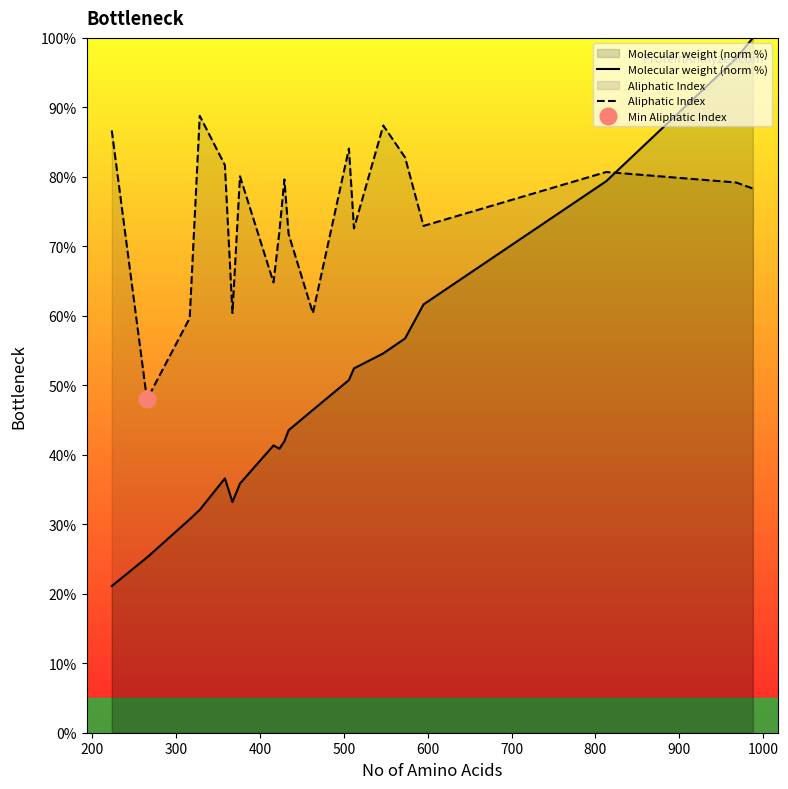

True or false: Molecular weight (norm %) and Aliphatic Index intersect in this chart.

True